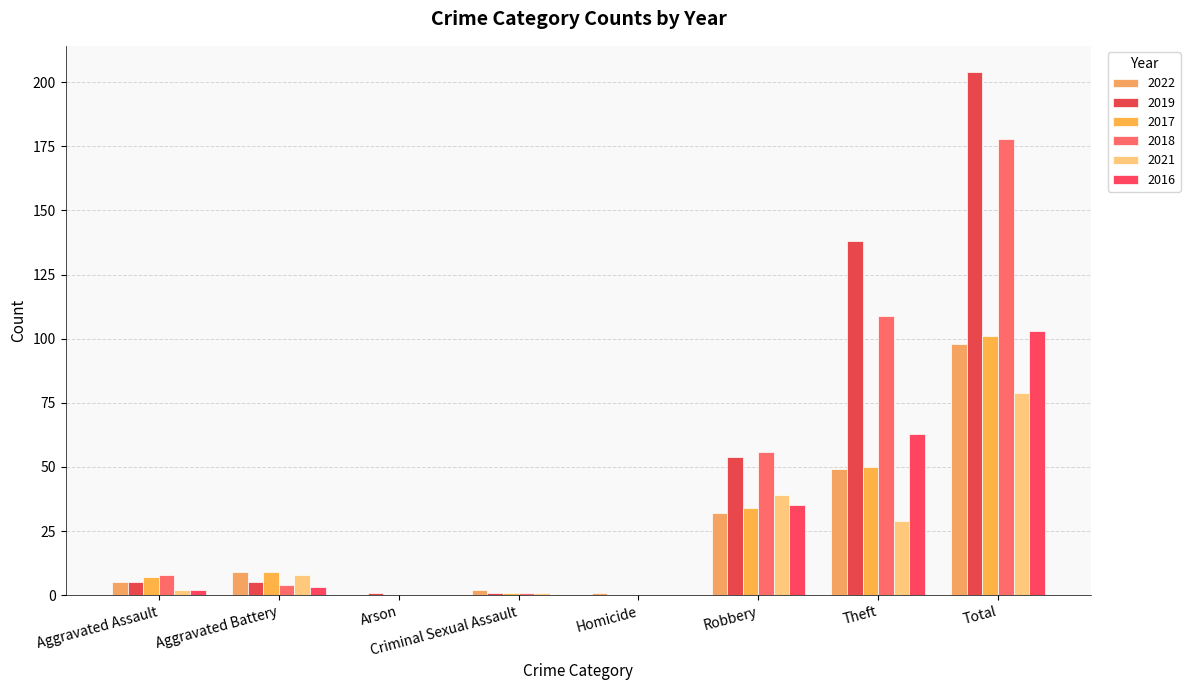

Between Arson and Criminal Sexual Assault, which series saw the biggest shift?

2022